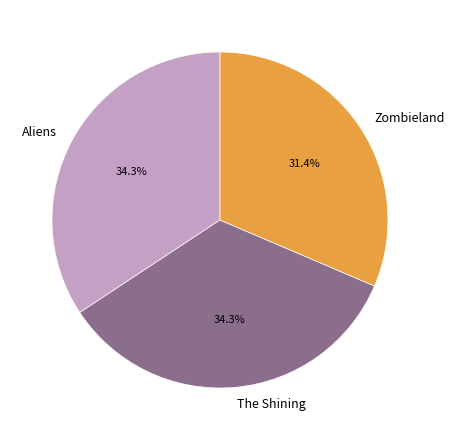

To the nearest percent, what percentage of the pie is Zombieland?

31%